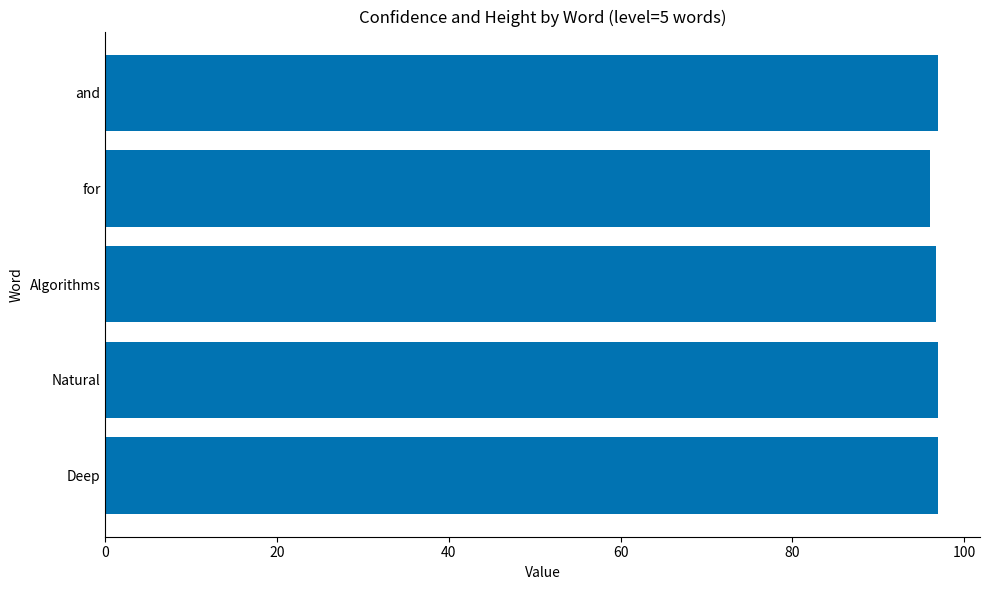

What is the greatest value displayed?

97.0